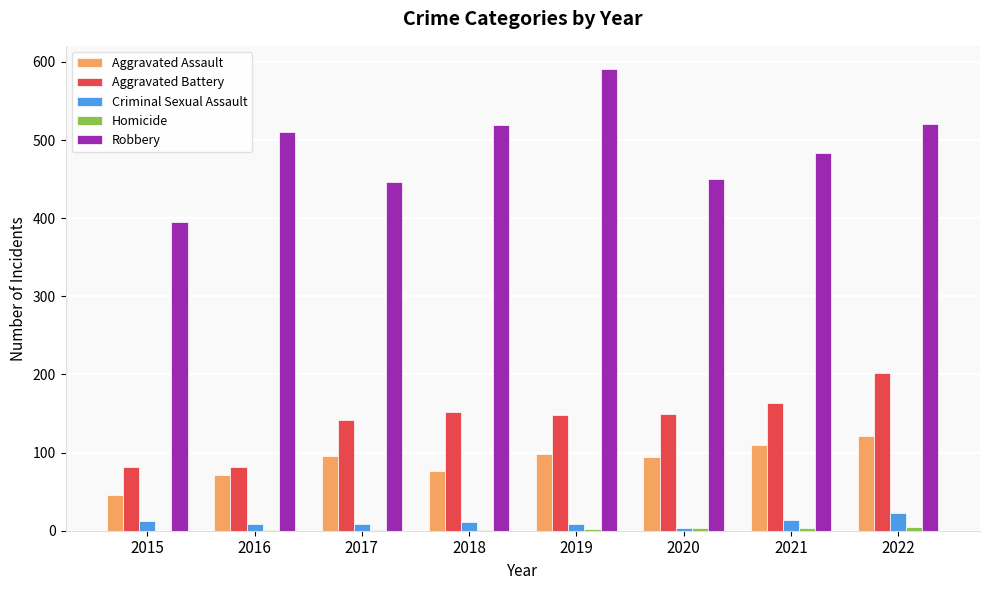

Which series changed the most between 2017 and 2018?

Robbery